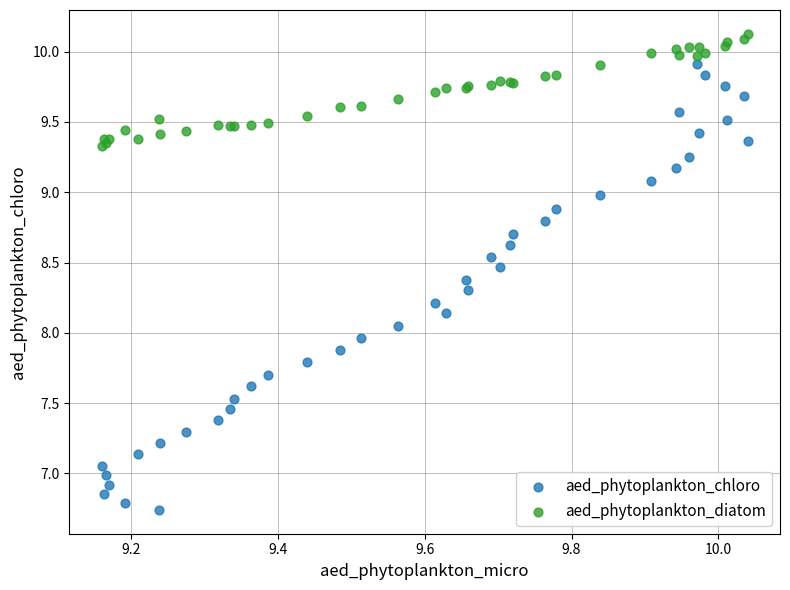

Which series reaches the minimum Y coordinate?

aed_phytoplankton_chloro